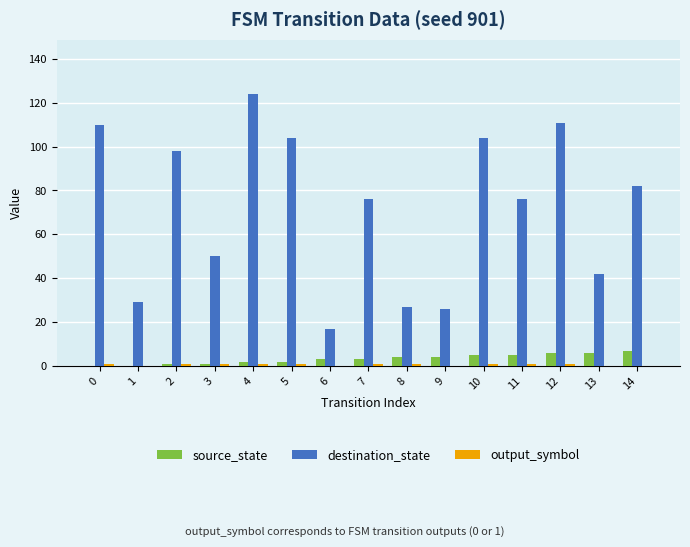

How many groups of bars are there?

15